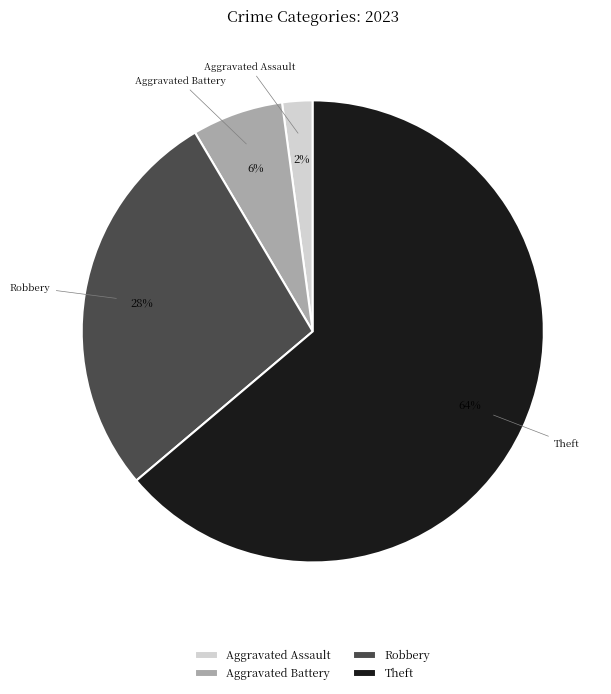

What is the majority slice?

Theft